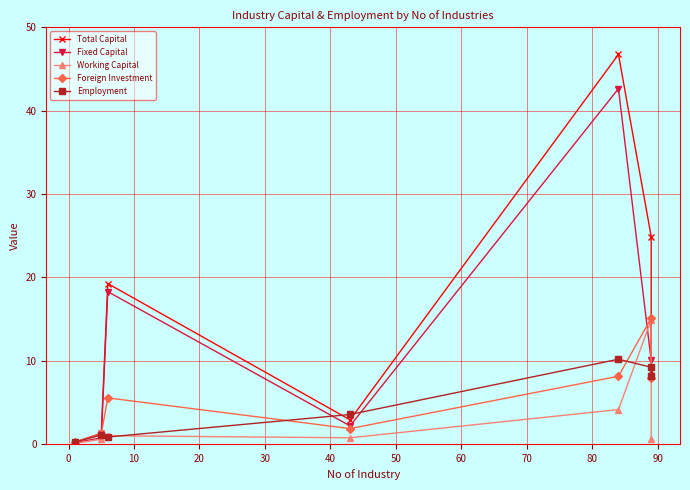

True or false: Total Capital and Fixed Capital cross at least once.

False